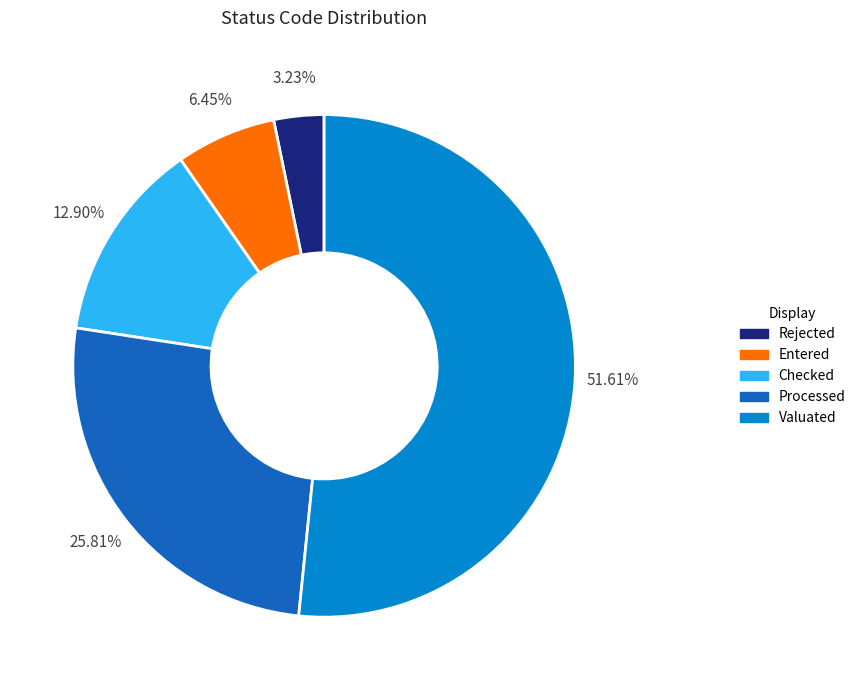

Is Valuated the majority of the pie?

Yes